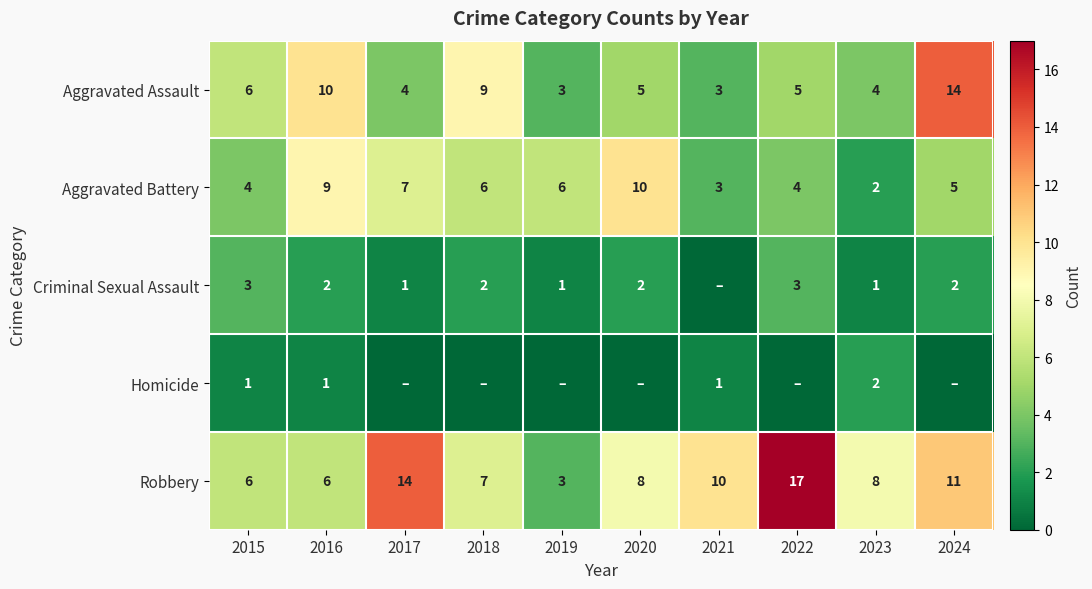

What is the sum of the Aggravated Assault values at 2022 and 2018?

14